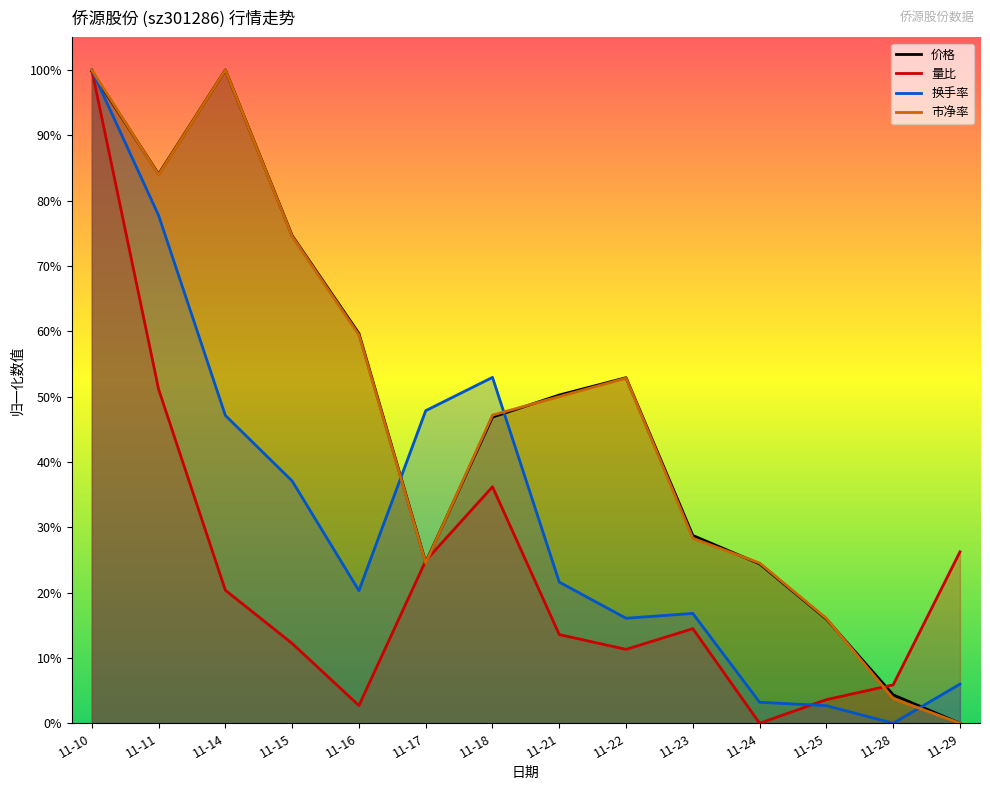

Where do 换手率 and 价格 first cross each other?

11-10 and 11-11